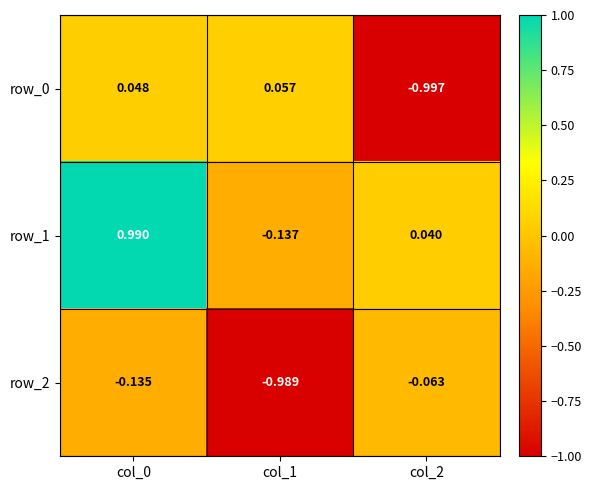

What is the sum of all row_0 values?

-0.9